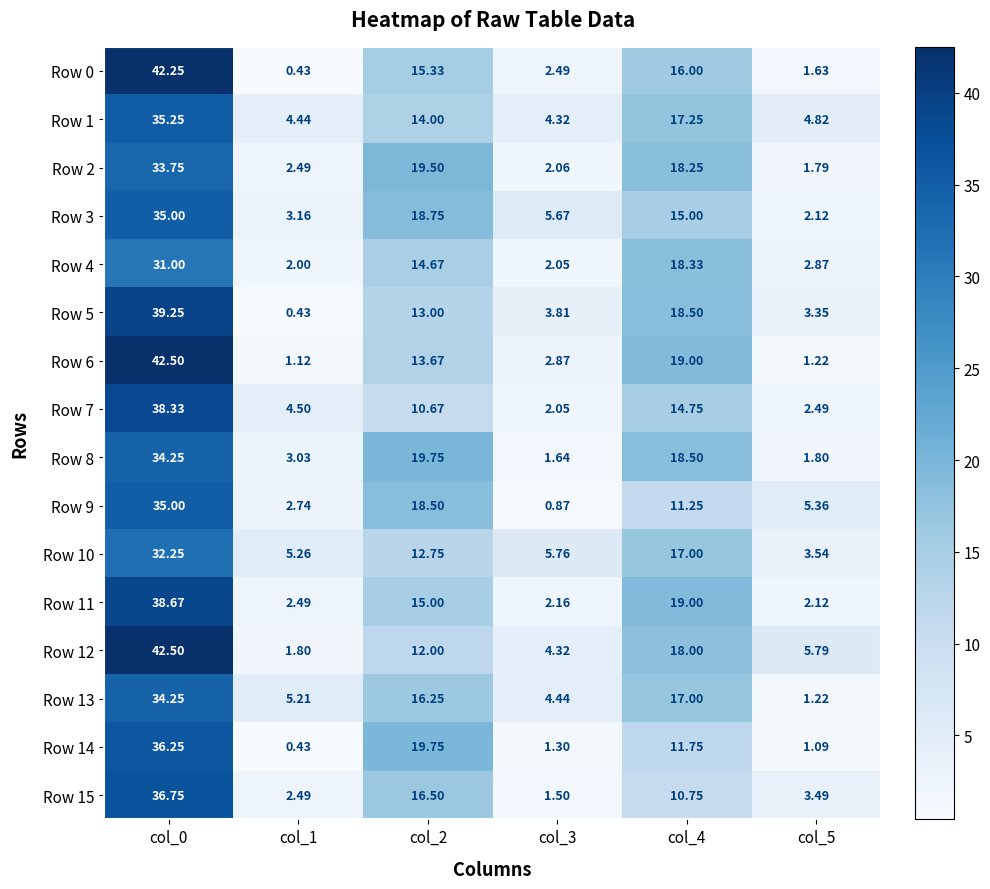

Is the value of Row 8 at col_1 greater than the value of Row 2 at col_3?

Yes